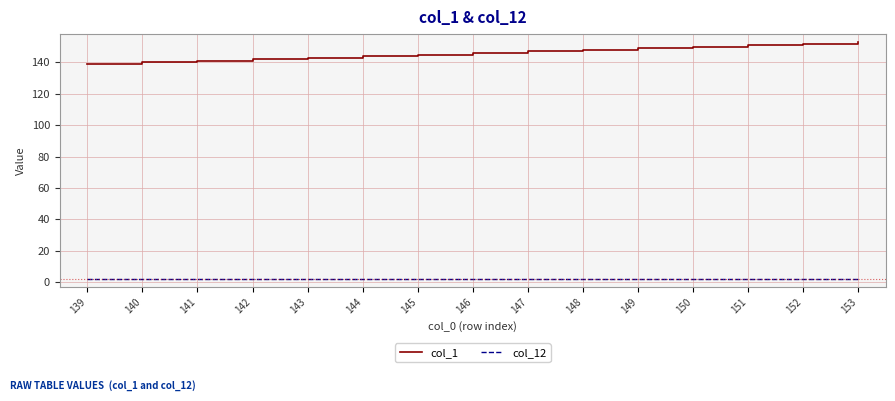

What value does the col_12 series have at 149?

2